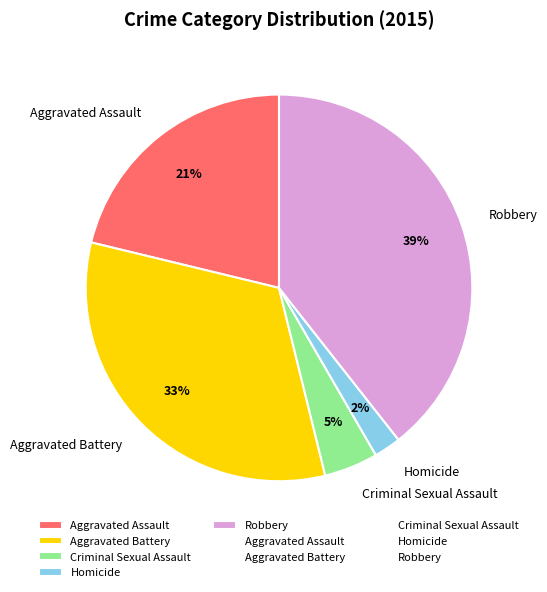

What percentage is the Criminal Sexual Assault slice, to the nearest percent?

5%